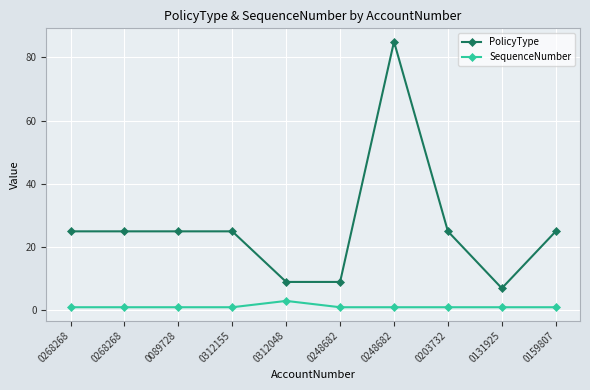

How many data points does each series have?

10